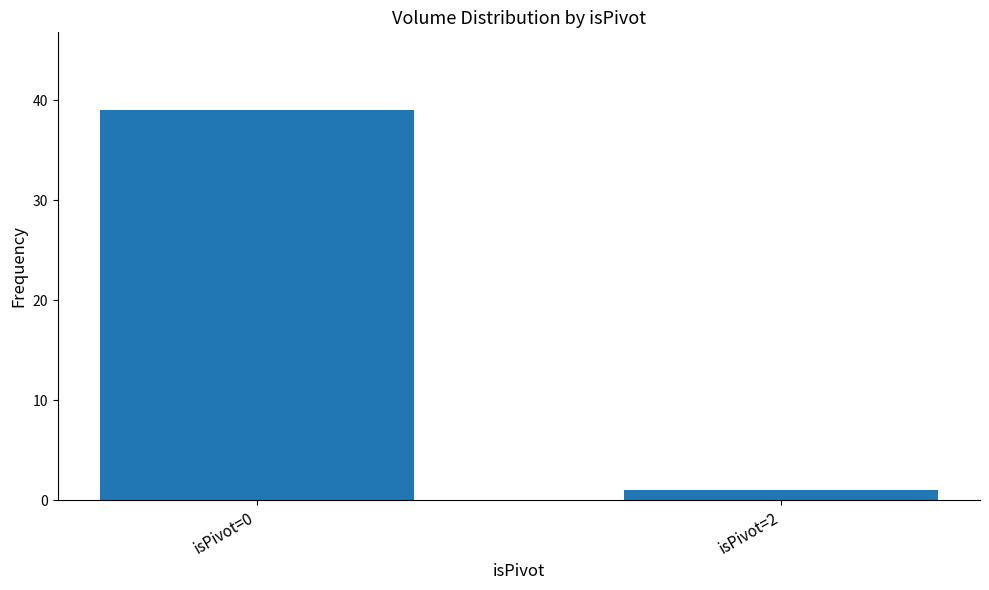

What is the average value?

20